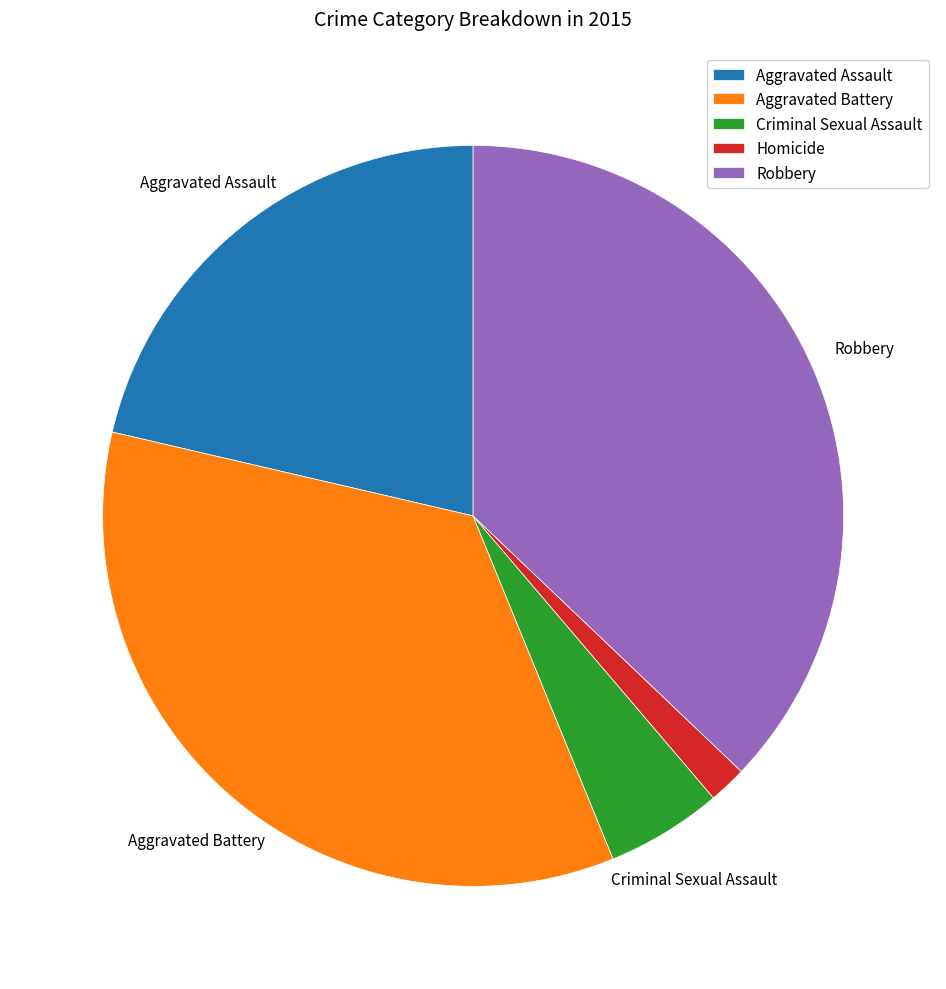

Does Robbery represent more than half of the total?

No